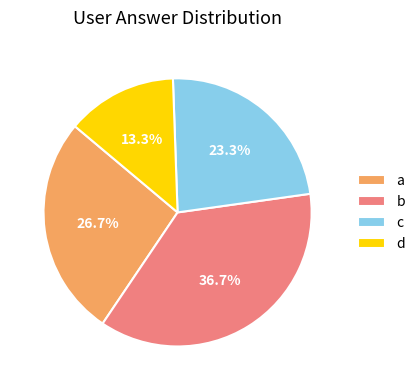

Does b account for over 50% of the chart?

No